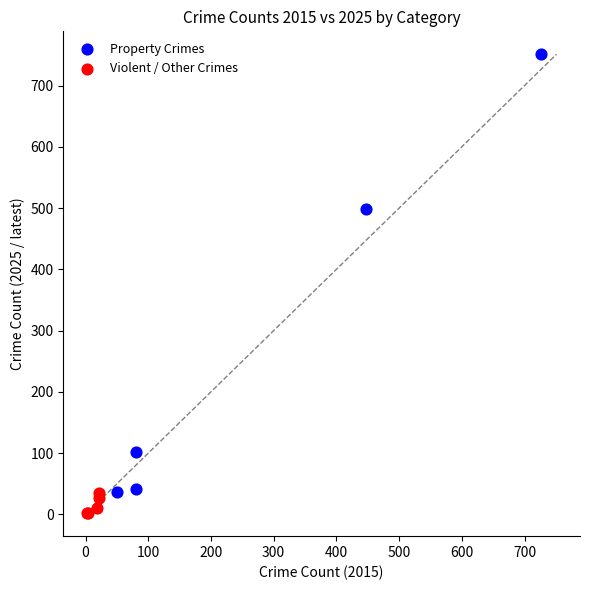

Which series contains the lowest Y value?

Violent / Other Crimes